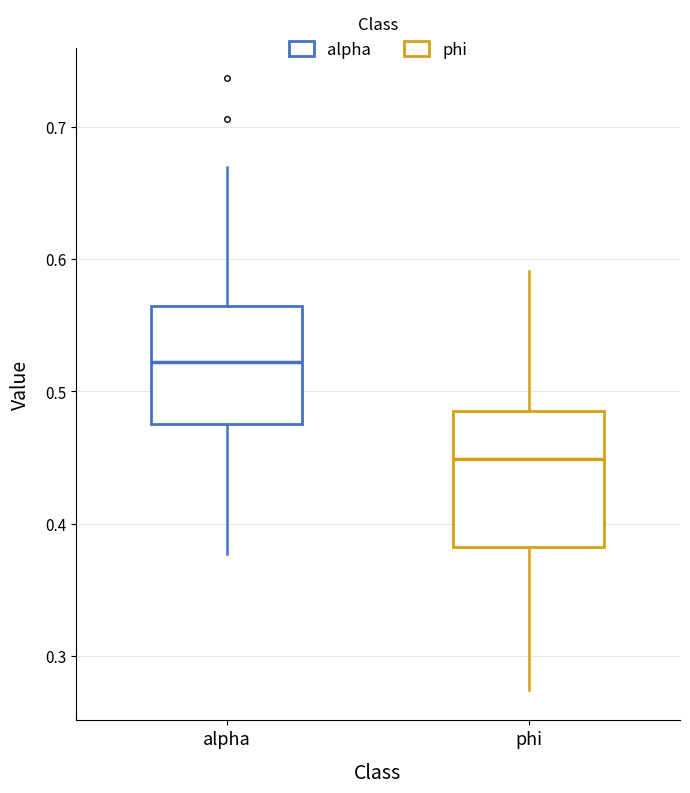

Reading left to right, read every box against the y-axis: the position of its median line, the range the box covers, and the ends of its whiskers. The values are not printed on the chart, so give them approximately, as read against the axis.

alpha: median 0.52, box 0.48 to 0.56, whiskers 0.38 to 0.67
phi: median 0.45, box 0.38 to 0.49, whiskers 0.27 to 0.59